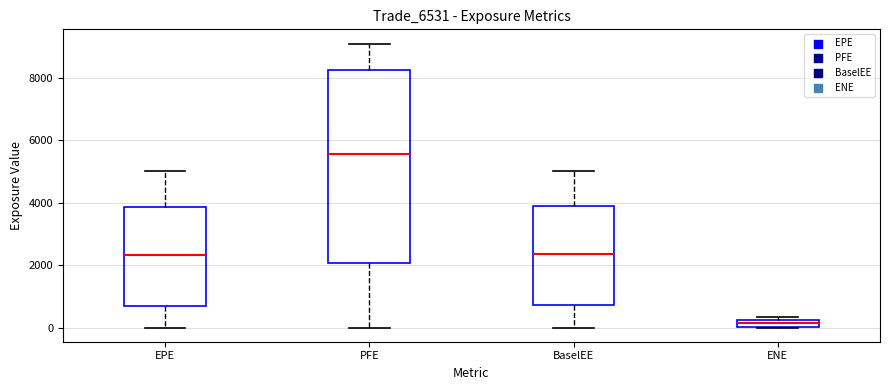

Where does the lower whisker of the box for EPE end on the y-axis? The values are not printed on the chart, so give them approximately, as read against the axis.

0